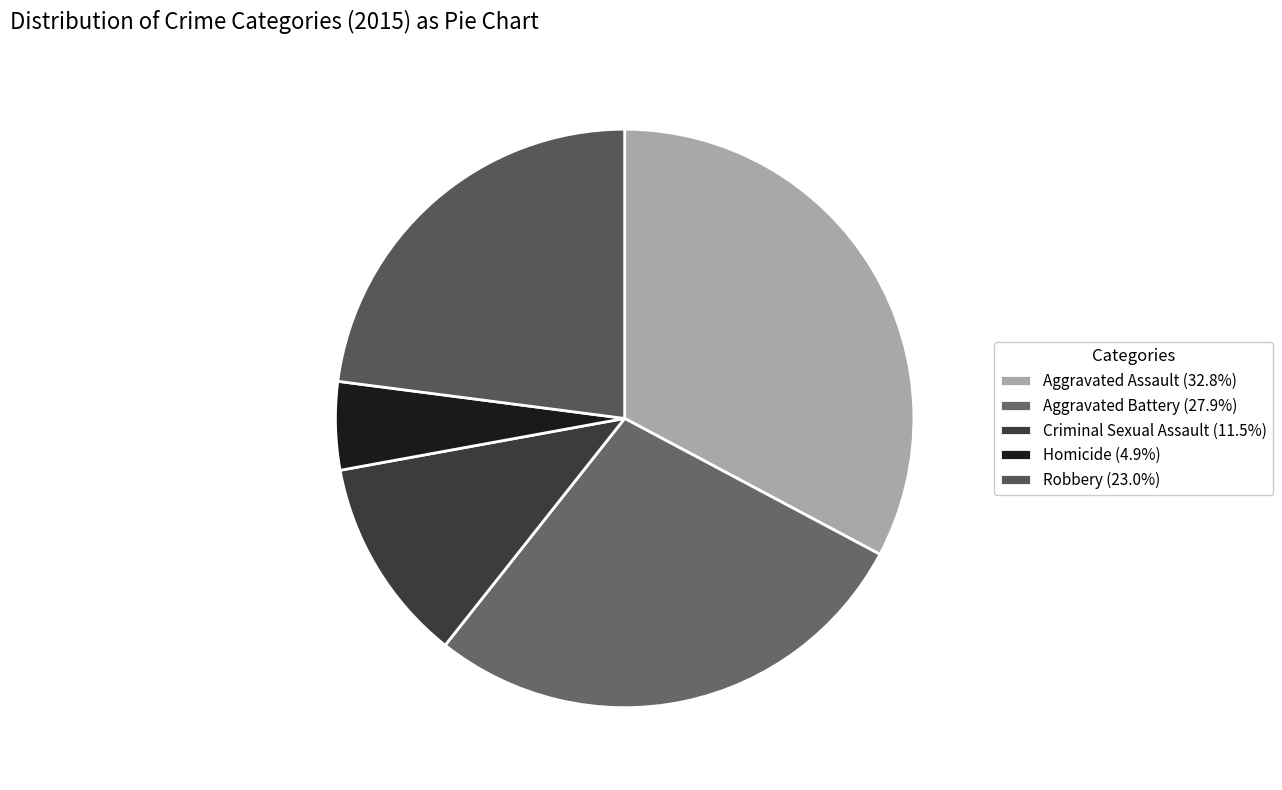

To the nearest percent, what portion does Criminal Sexual Assault represent?

11%